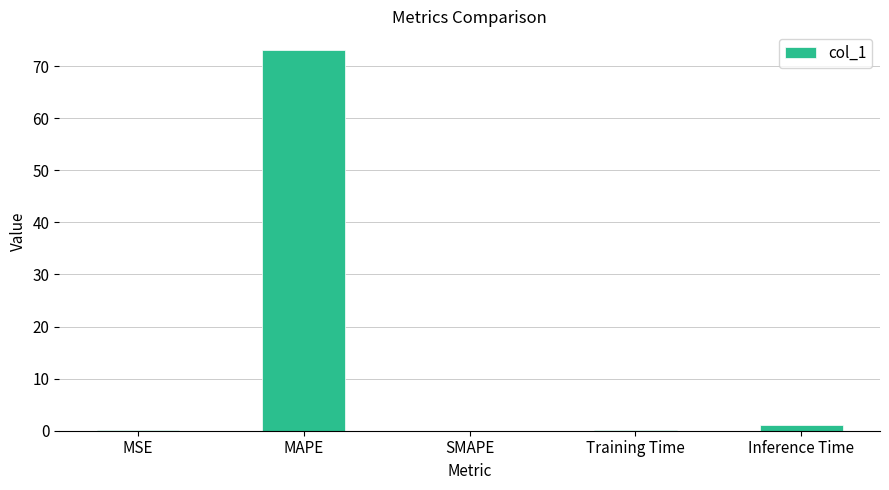

Are the bars horizontal?

No